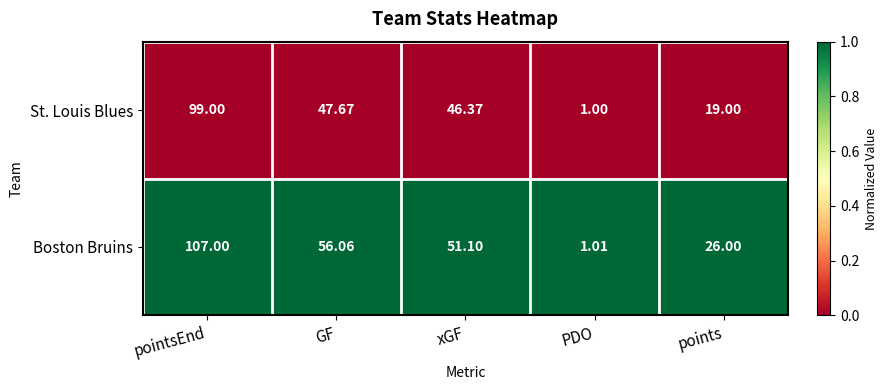

Is the value of Boston Bruins at GF greater than the value of St. Louis Blues at GF?

Yes